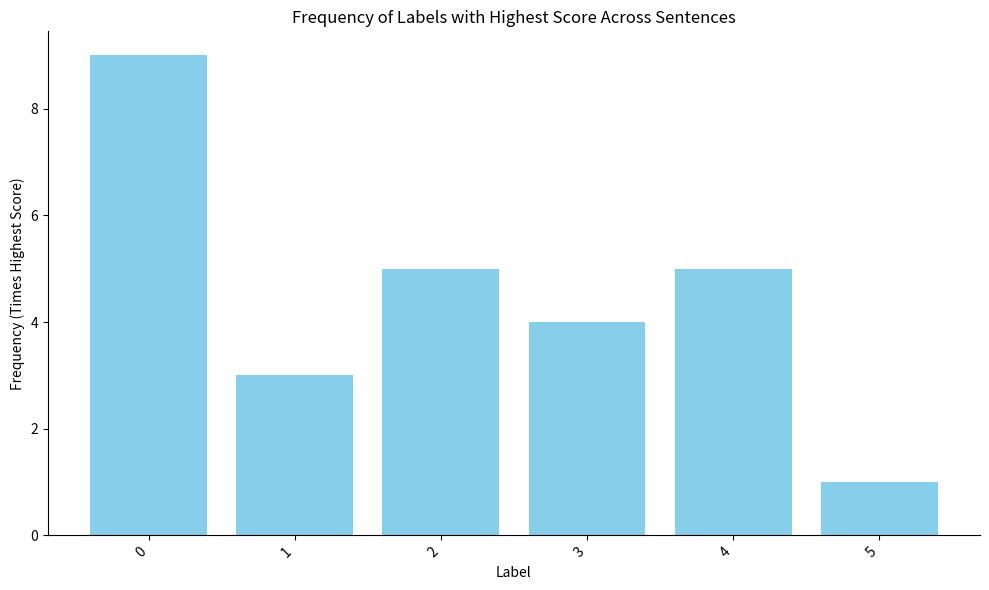

The chart shows a value of 9 at 0. True or false?

True